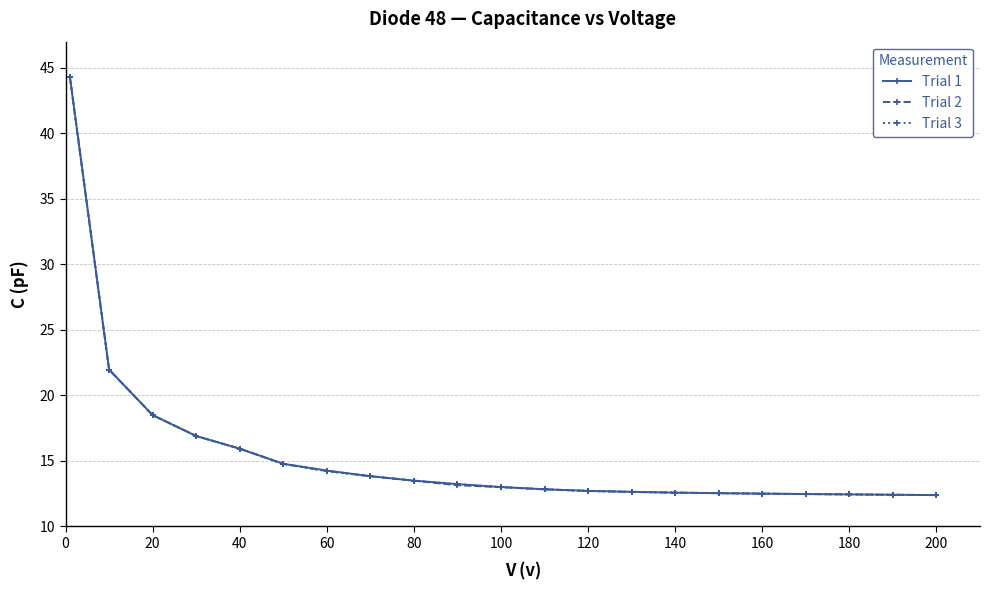

Which series has the widest spread of values?

Trial 1